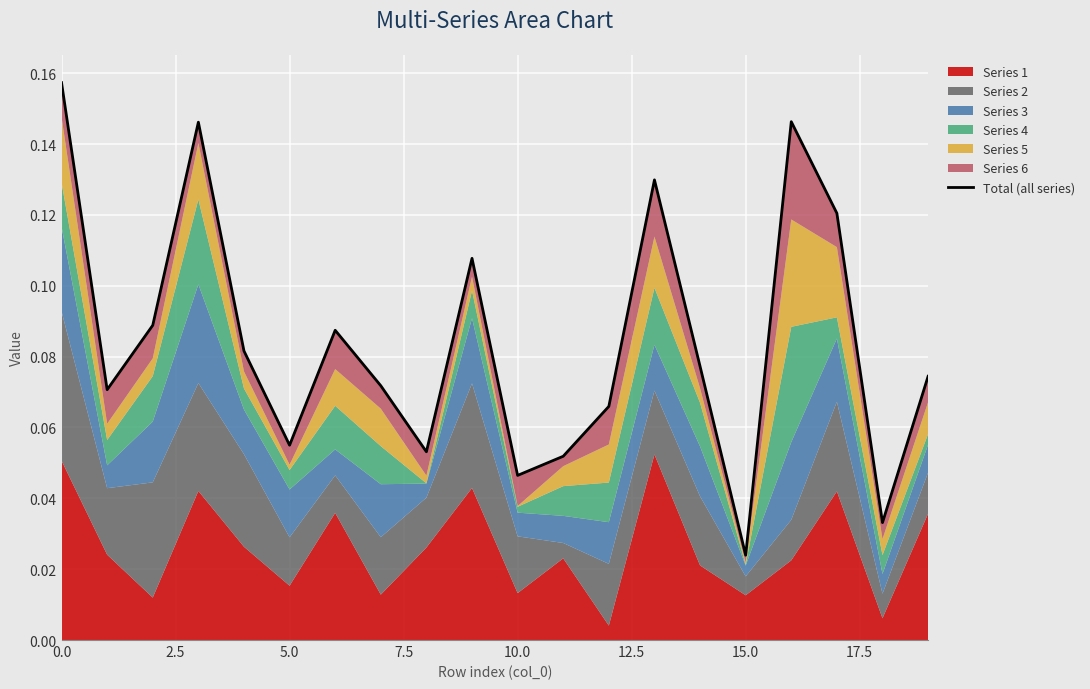

How many lines are shown in the chart?

1